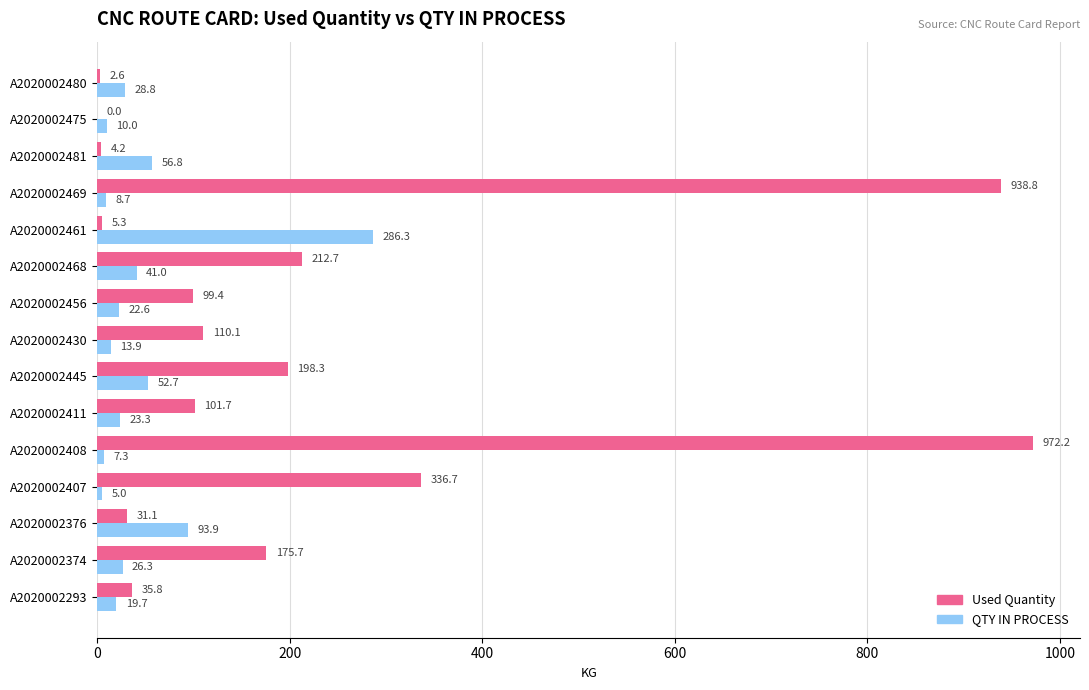

At which category is the sum across all series the highest?

A2020002408